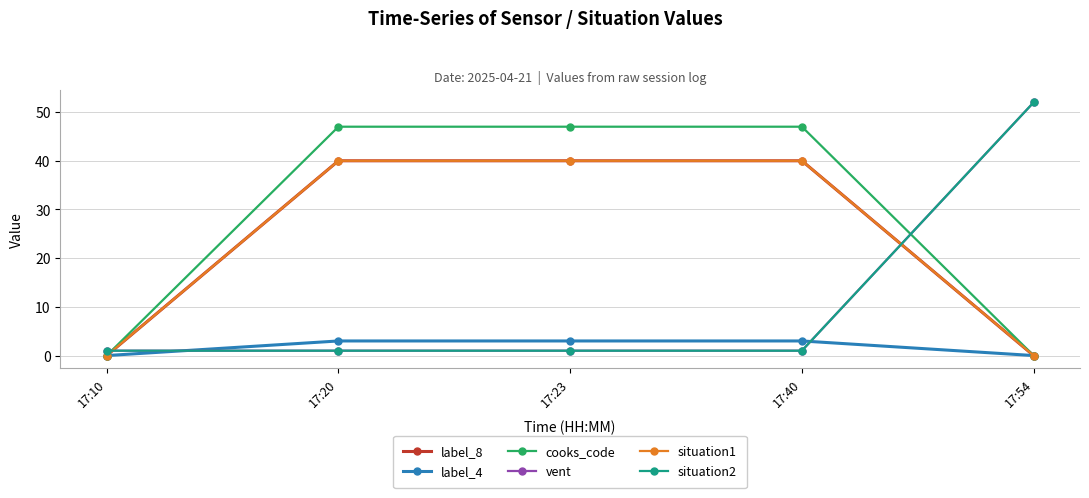

At which label is label_4 closest to 1?

17:10